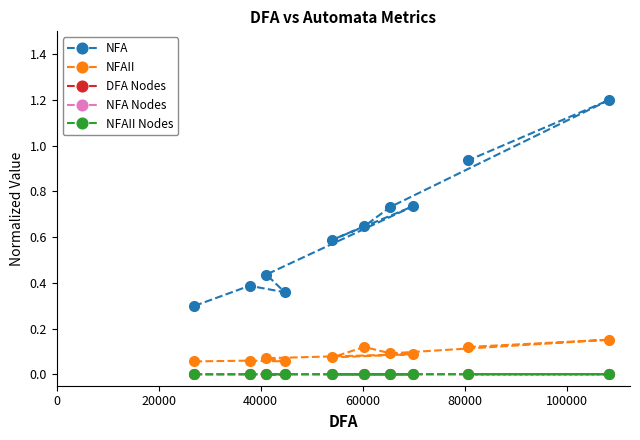

Which series has the widest spread of values?

NFA